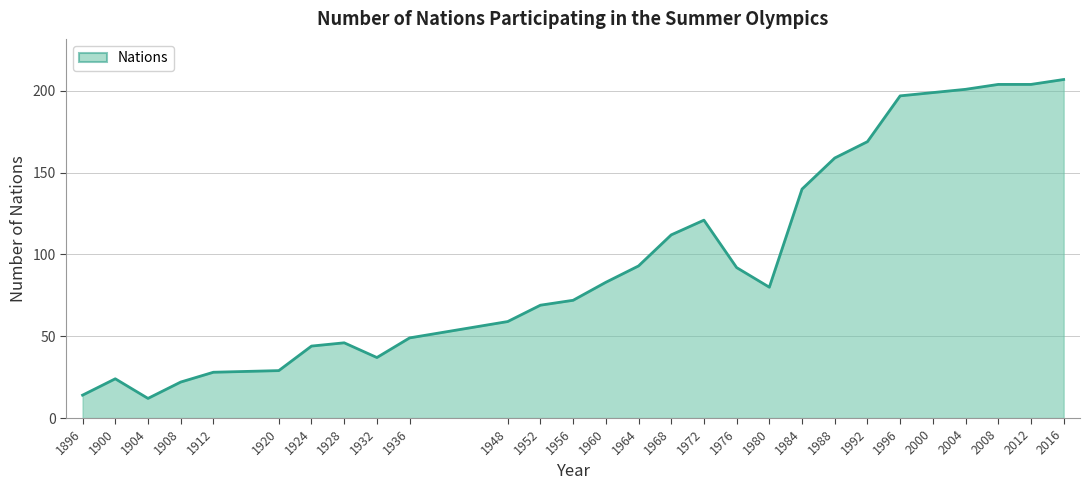

What is the smallest value displayed?

12